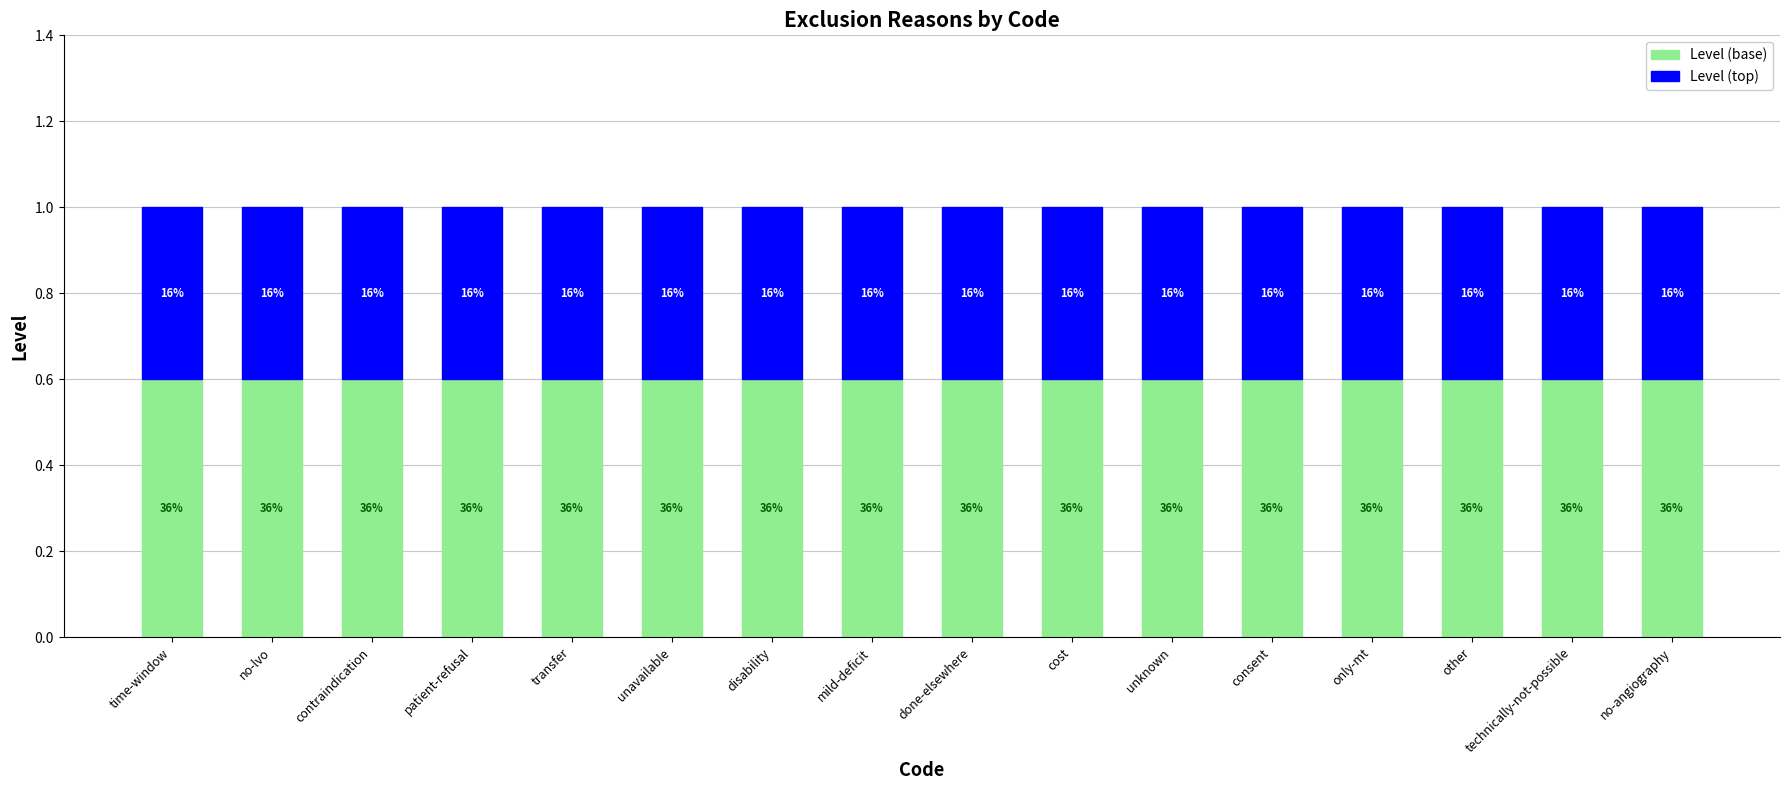

How many bars are there in total?

16